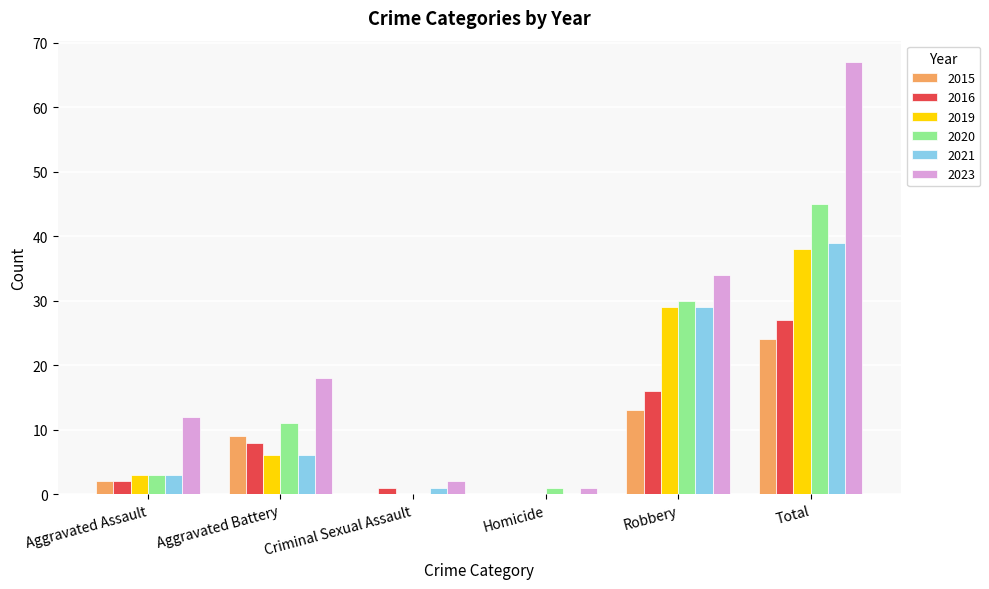

Which series has the widest spread of values?

2023